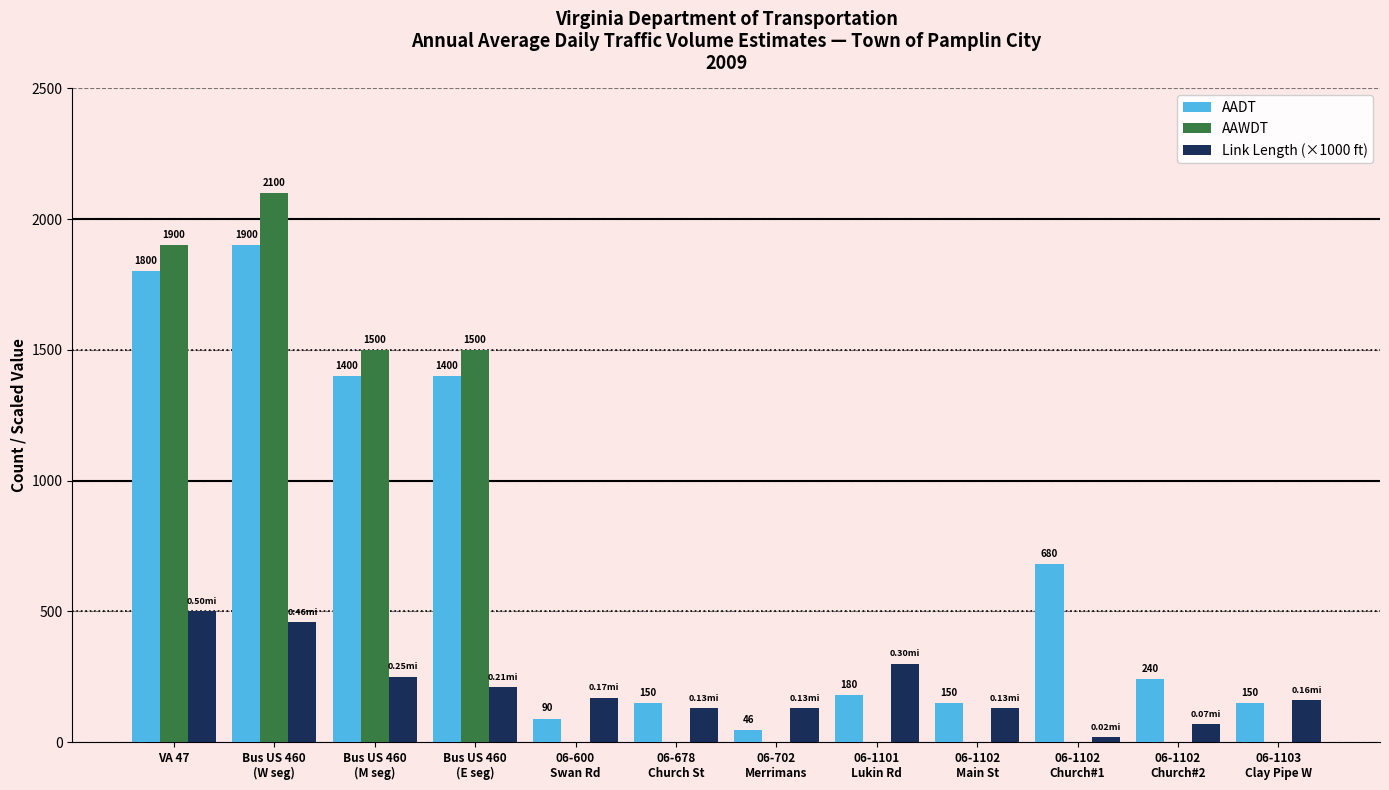

What value does the AAWDT series have at Bus US 460
(E seg), to the nearest 100?

1500